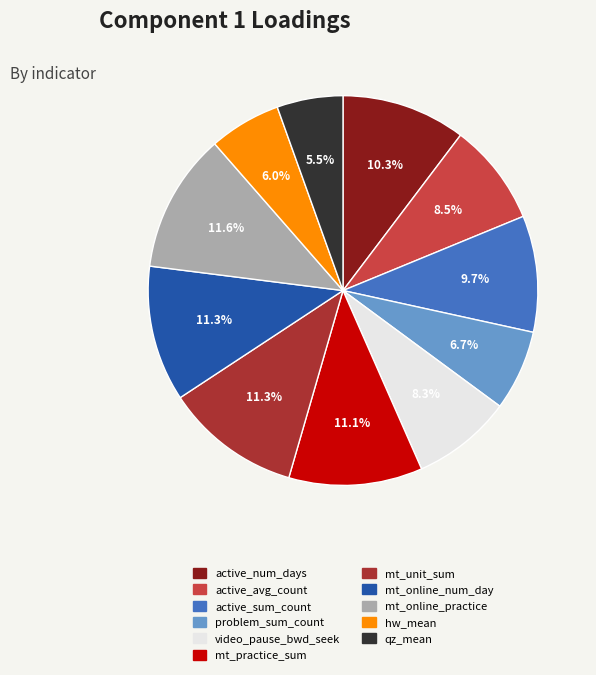

Which has a higher value, mt_online_practice or problem_sum_count?

mt_online_practice